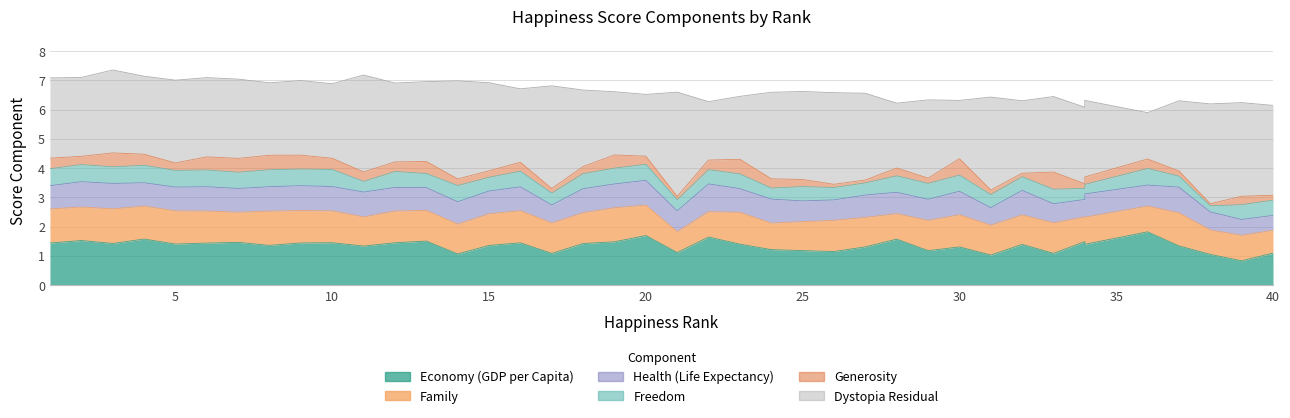

Which series changed the most between 1 and 30?

Dystopia Residual